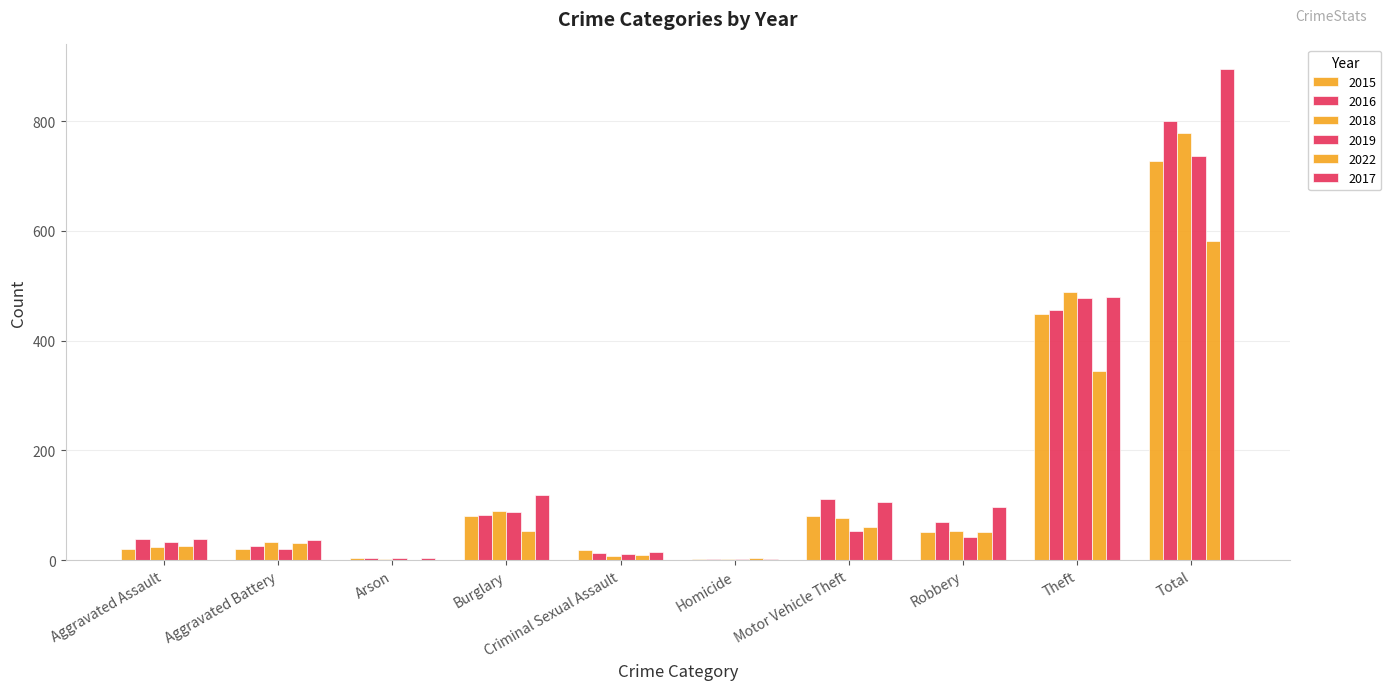

Where does the 2019 series first go above 43?

Burglary